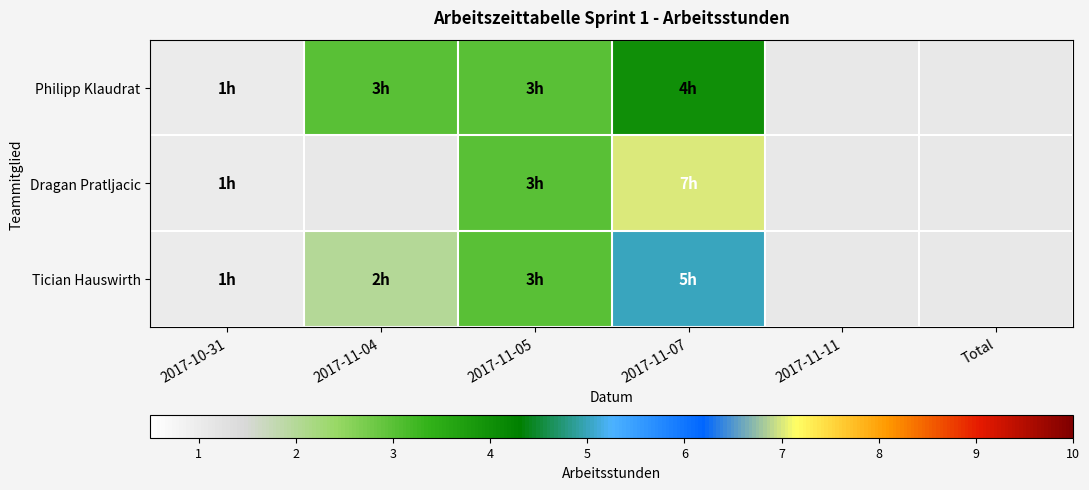

How many positive values does the Dragan Pratljacic series have?

3